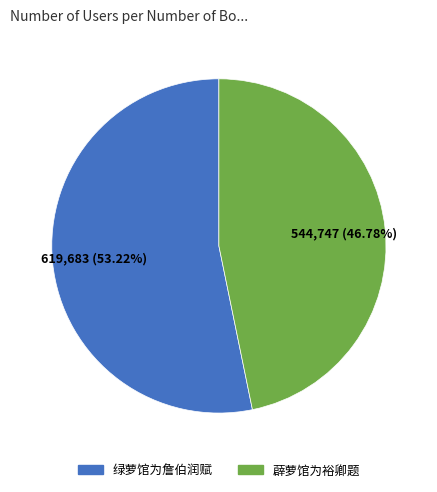

How many segments does this pie chart have?

2